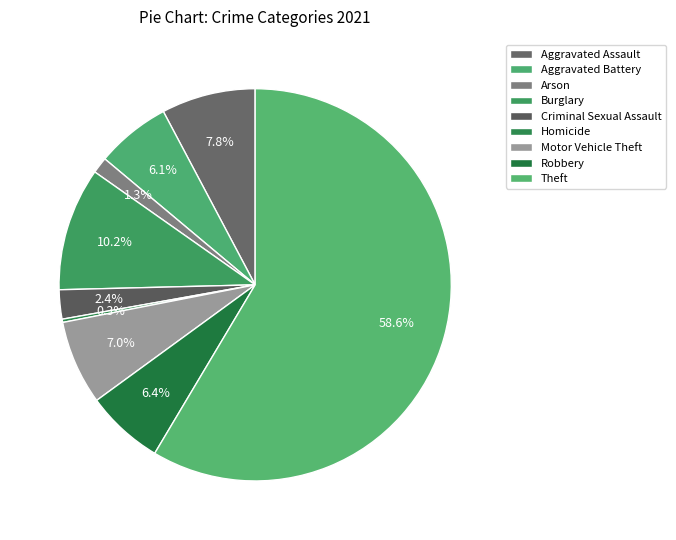

What percentage is the Burglary slice, to the nearest percent?

10%